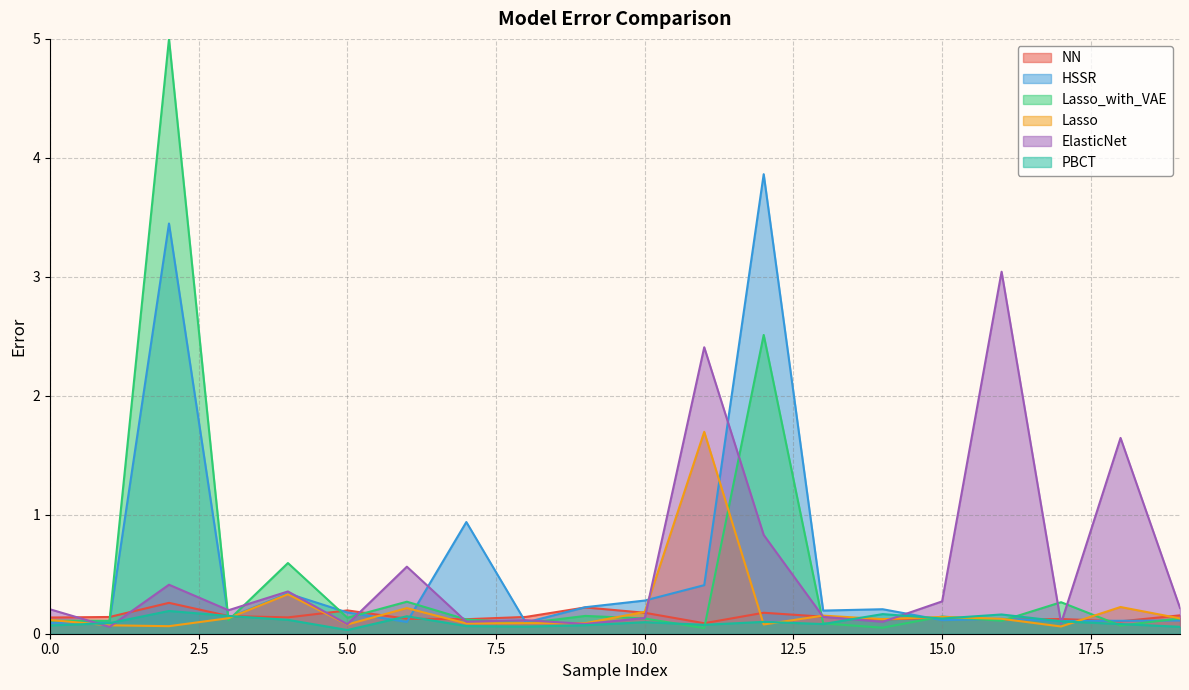

Between 3 and 12, which series saw the biggest shift?

HSSR